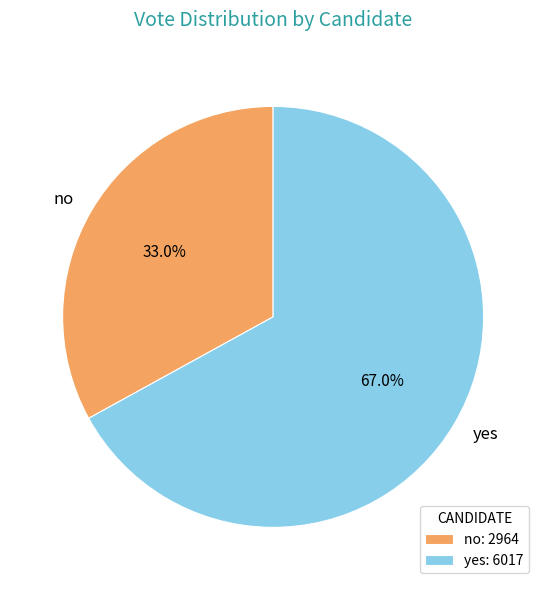

What is the smallest slice in the pie chart?

no